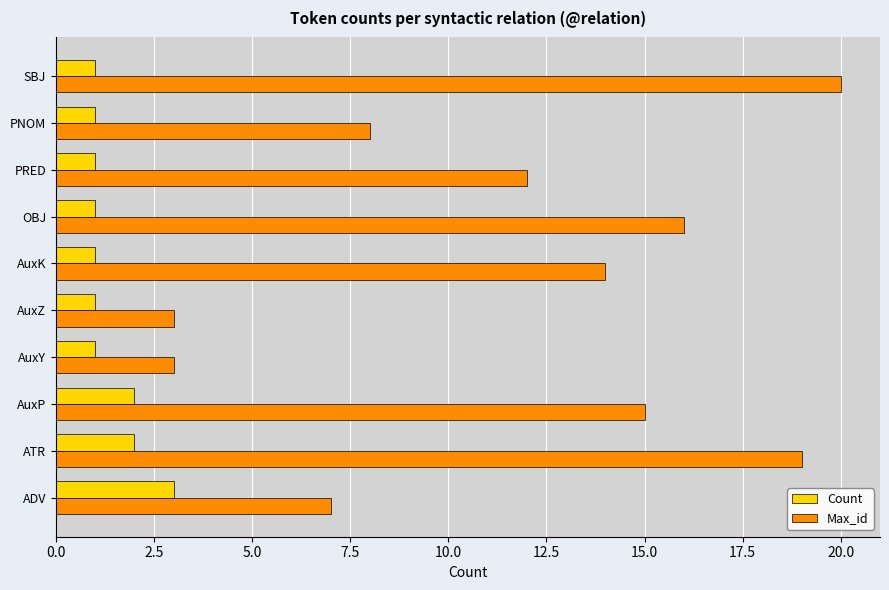

List the series in order of their peak value, lowest first.

Count, Max_id